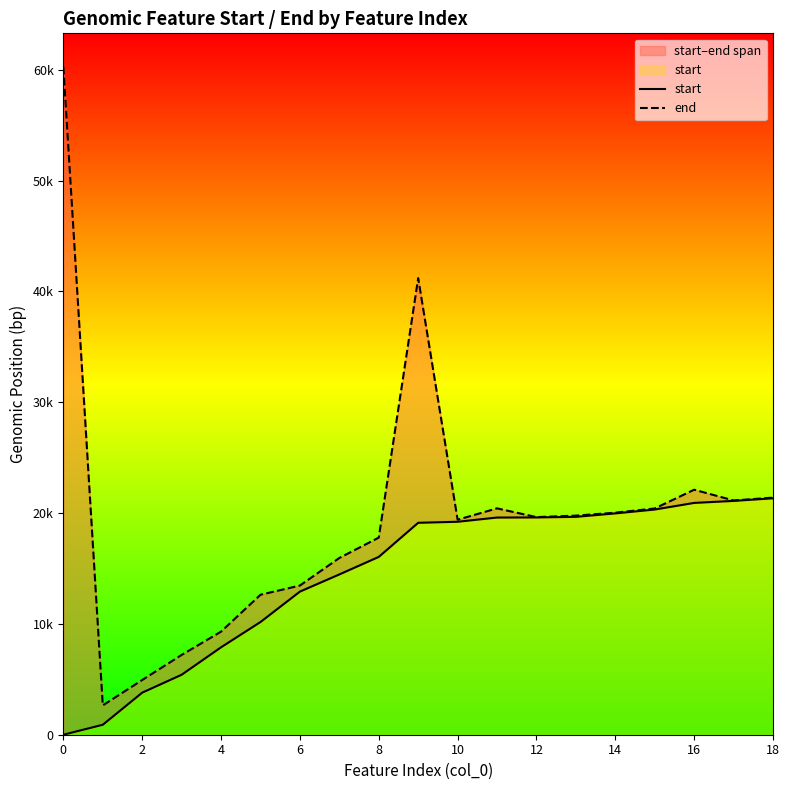

How many categories are shown in the chart?

19